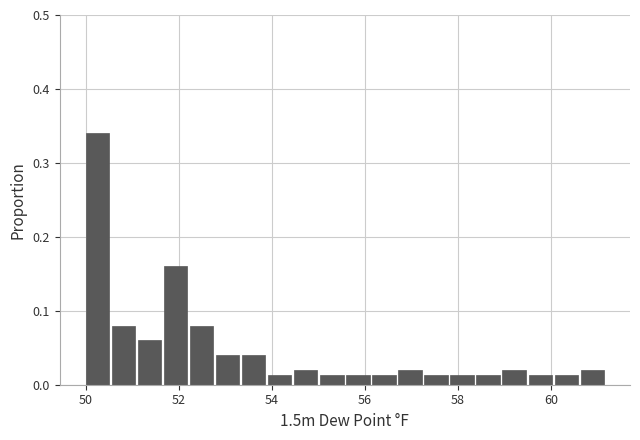

Around what value on the x-axis is the tallest bar? Give the approximate position of its centre, as read against the axis.

50.2